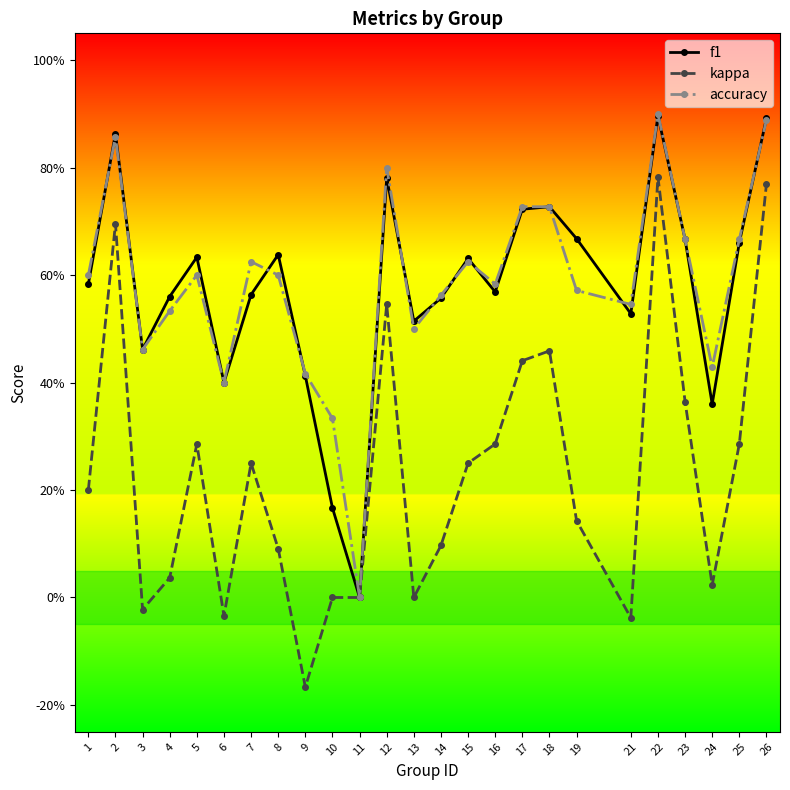

What is the sum of all f1 values?

14.5